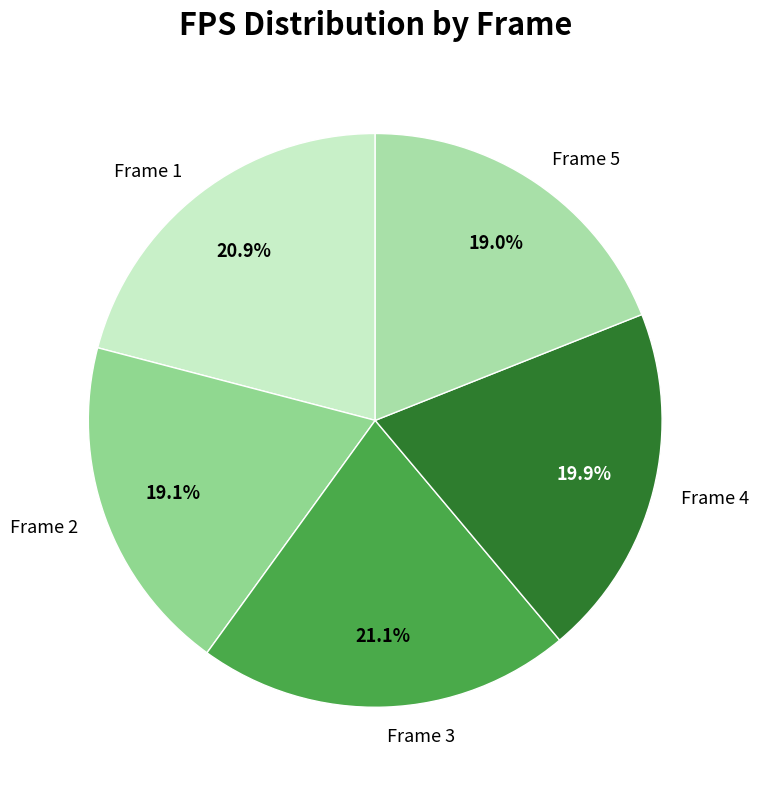

Which has a higher value, Frame 3 or Frame 5?

Frame 3